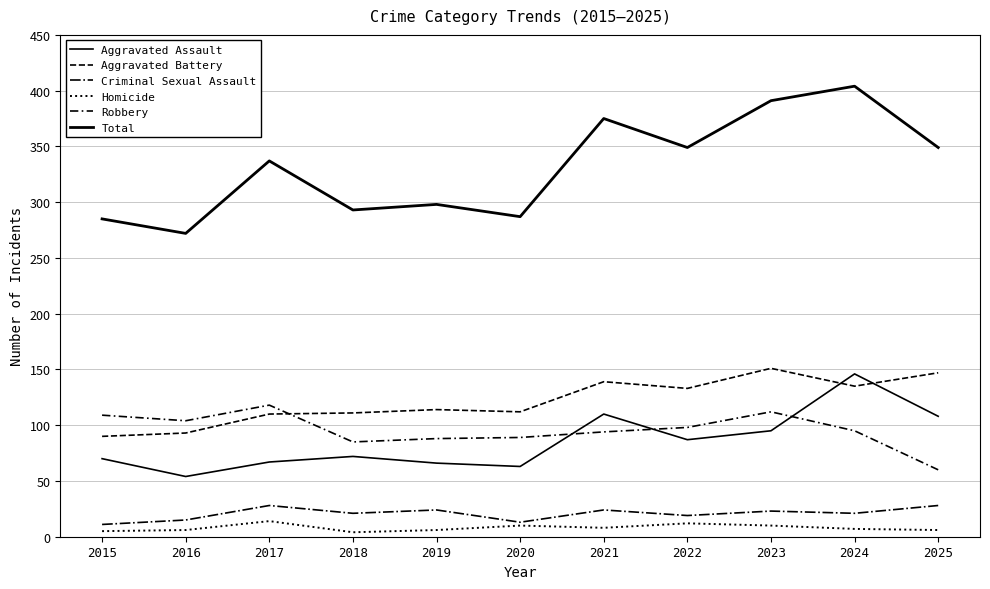

Which series has the largest total across all categories?

Total